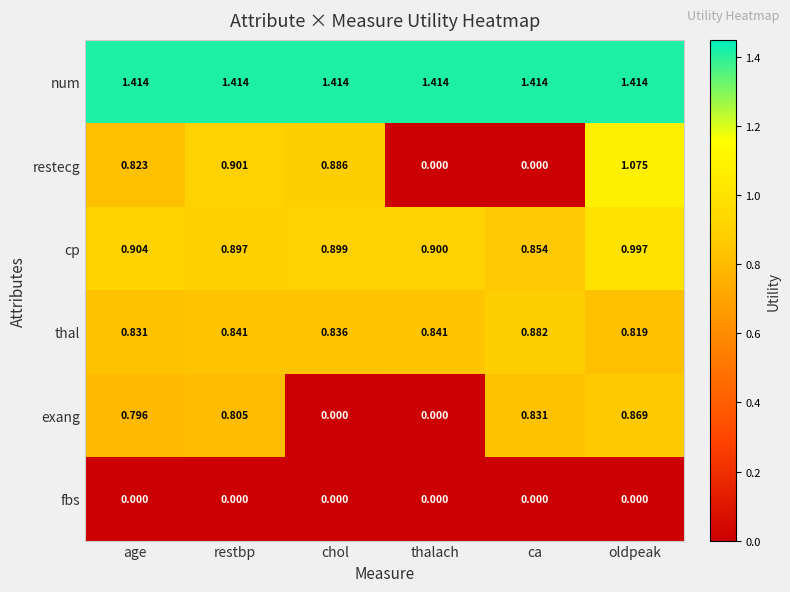

Rank the series by their maximum value, from highest to lowest.

num, restecg, cp, thal, exang, fbs